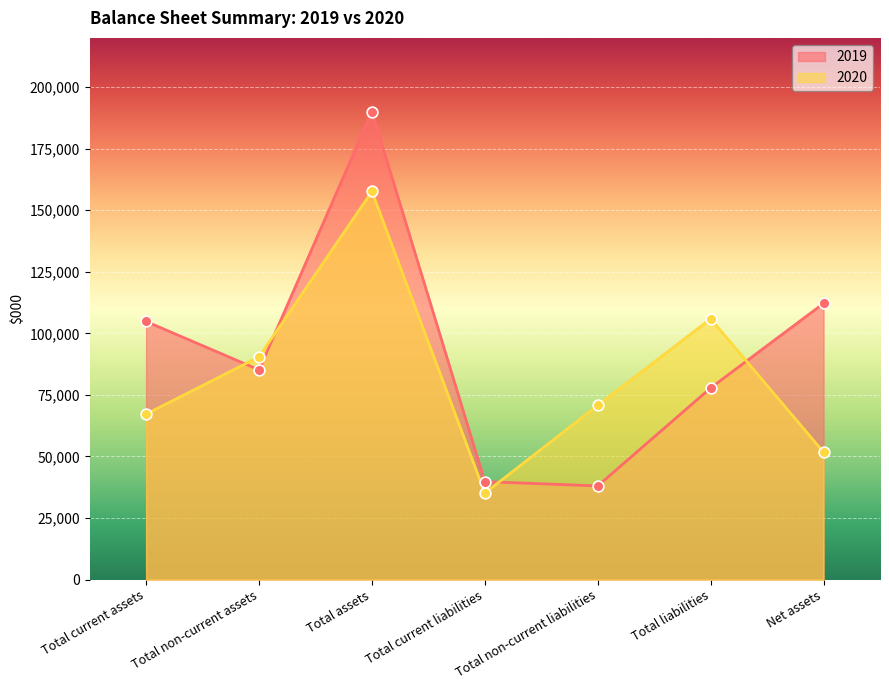

What are all the series names shown in the legend?

2019, 2020